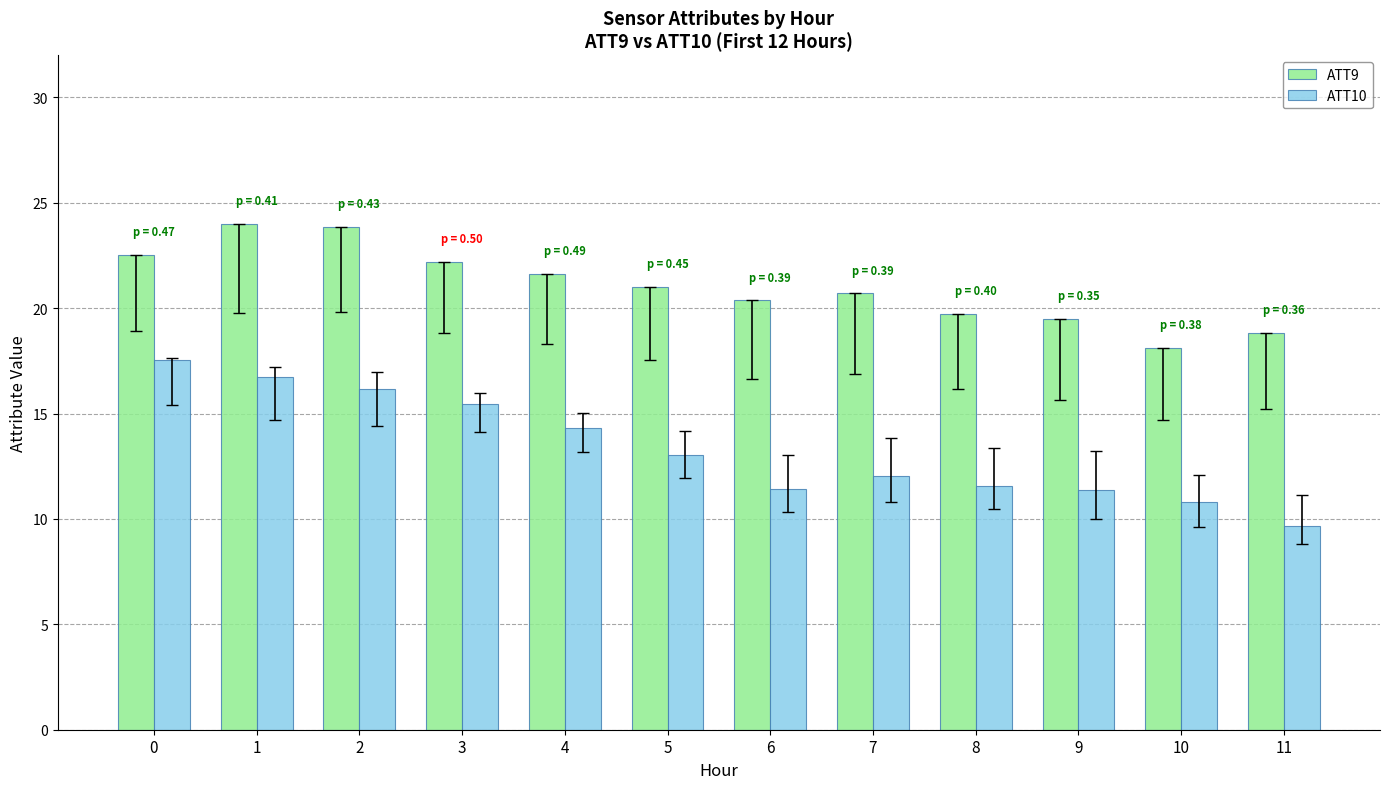

What is the total value across all series at 4?

35.9